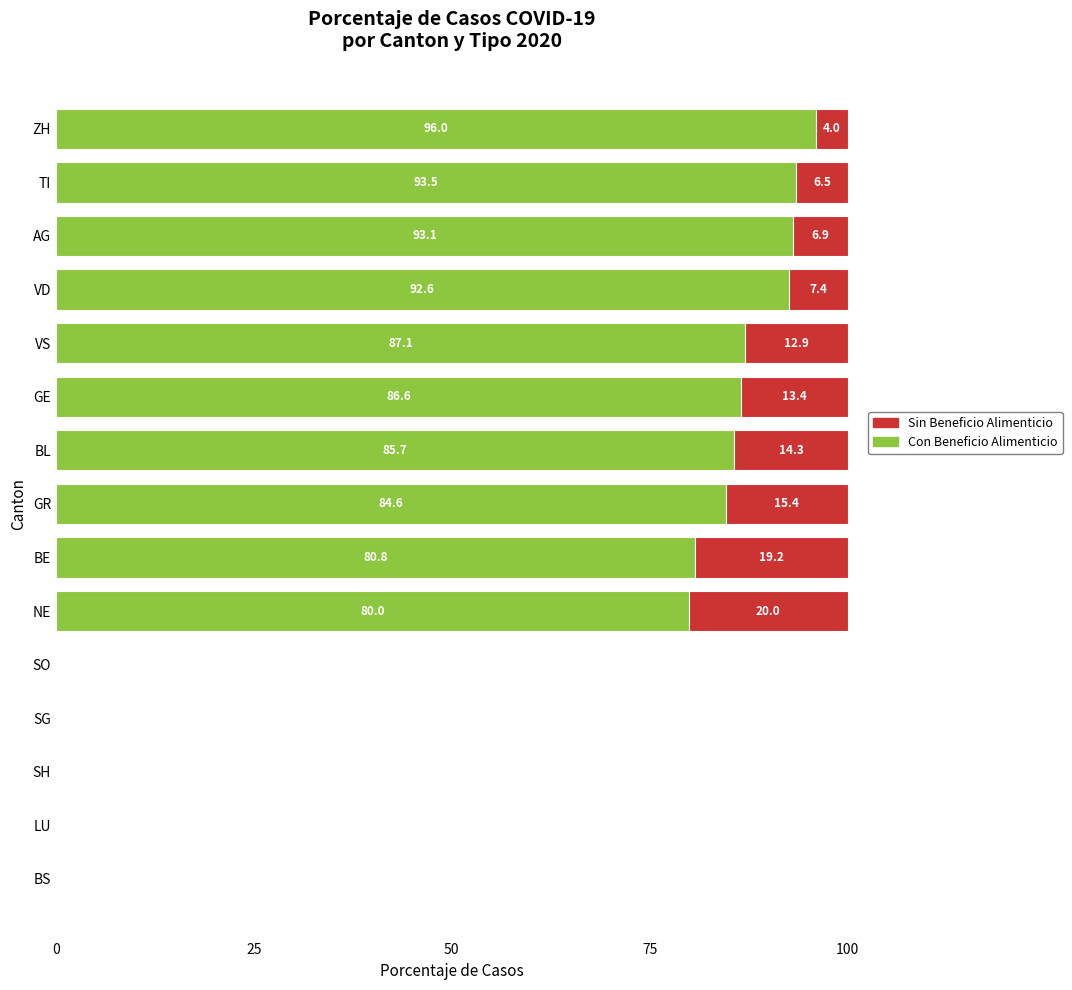

True or false: Con Beneficio Alimenticio has a value of 87.1 at VS.

True